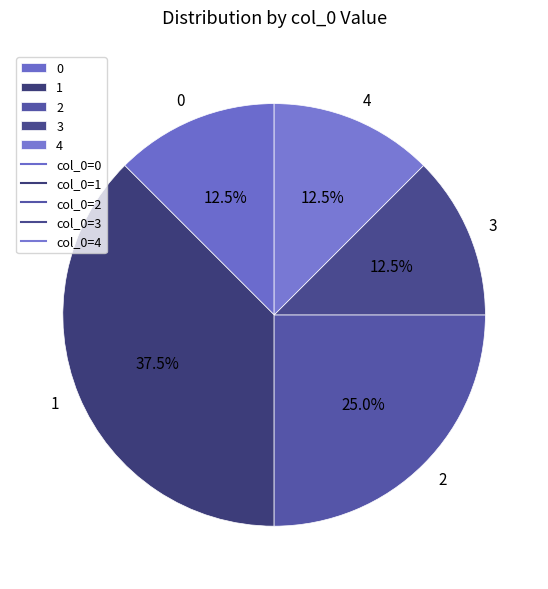

Combined, what portion of the pie is 3 and 0?

25.0%